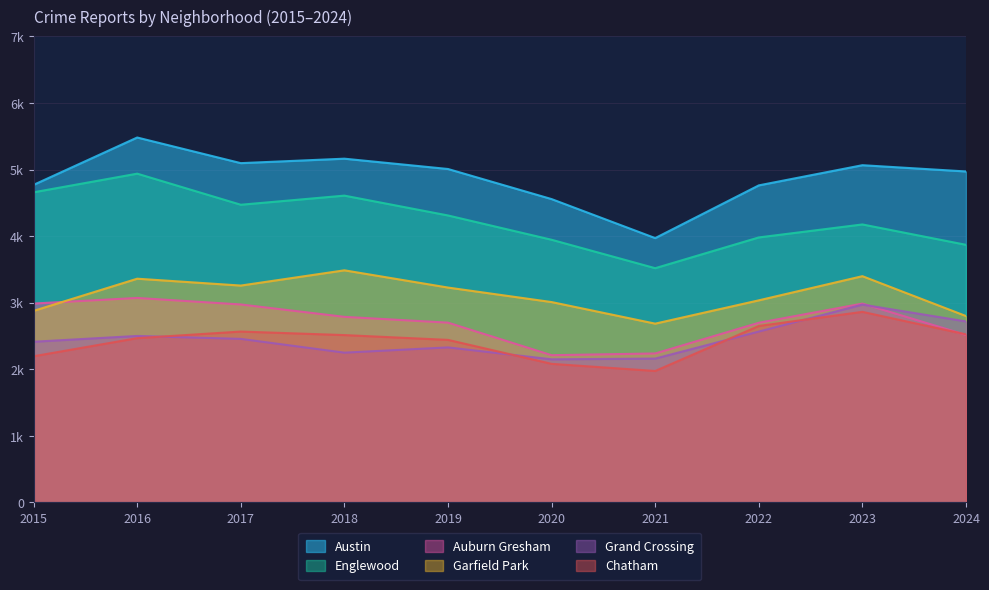

Reading left to right, list all the values displayed in this chart.

Austin: 4770	5481	5096	5163	5008	4556	3970	4762	5065	4971
Englewood: 4658	4938	4471	4608	4310	3945	3518	3980	4175	3869
Auburn Gresham: 2987	3071	2973	2787	2700	2211	2237	2698	2986	2515
Garfield Park: 2877	3360	3257	3486	3227	3009	2685	3035	3398	2799
Grand Crossing: 2413	2500	2456	2249	2328	2149	2160	2566	2971	2718
Chatham: 2195	2467	2566	2513	2441	2081	1974	2650	2862	2524